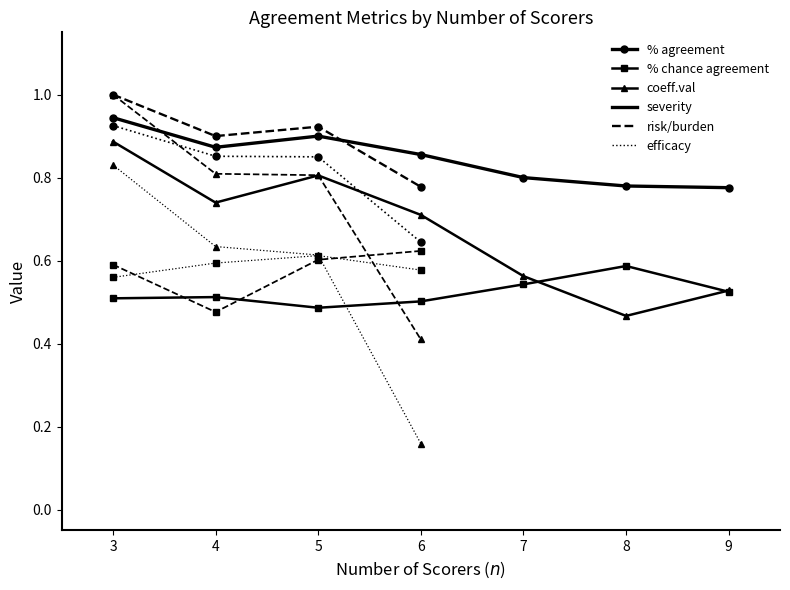

True or false: % chance agreement has a value of 0.8 at 5.

False